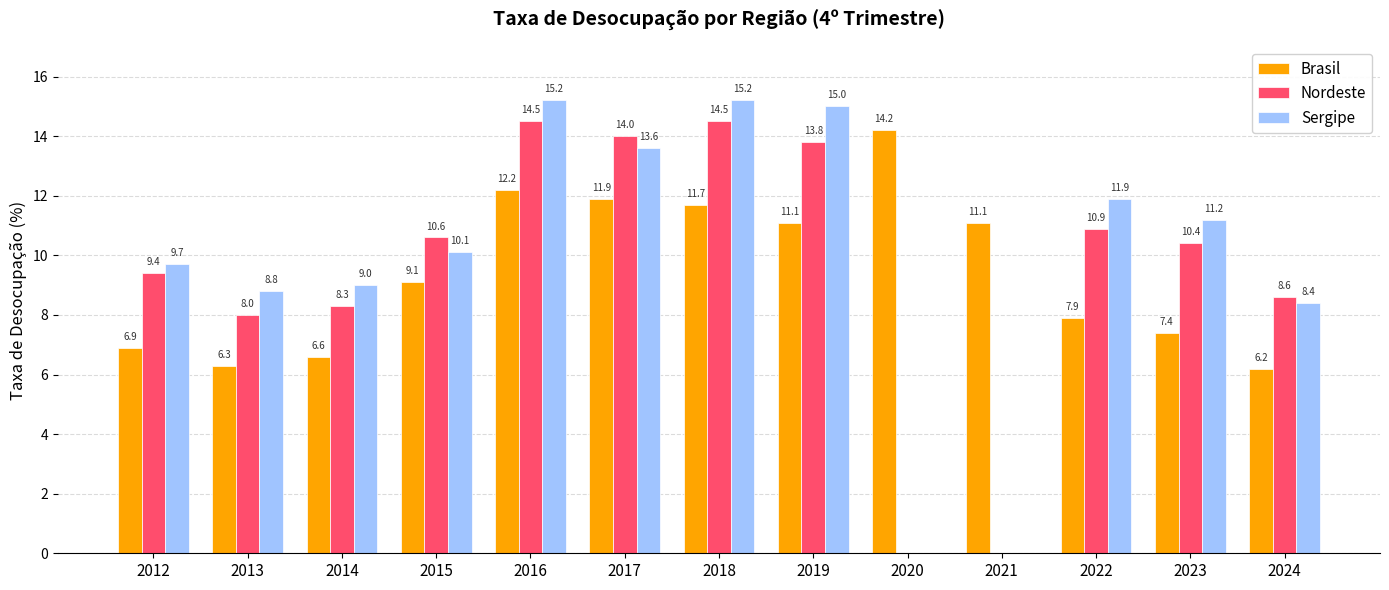

Read the Nordeste value at 2014.

8.3